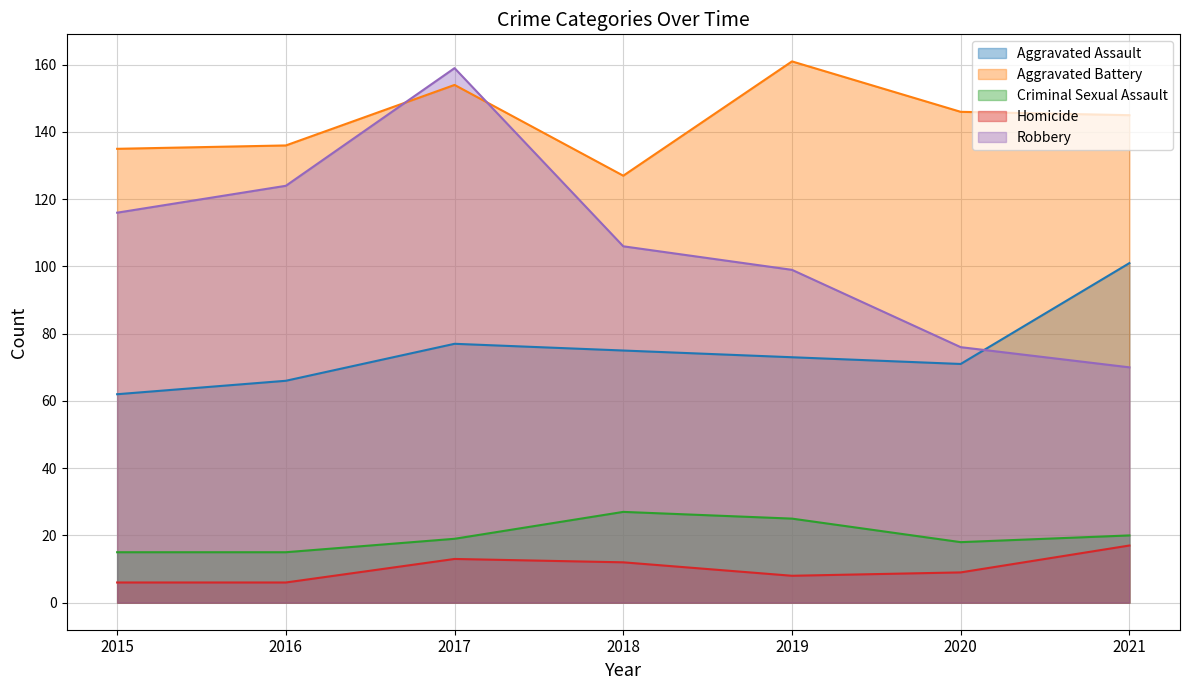

How many distinct data groups are displayed?

5